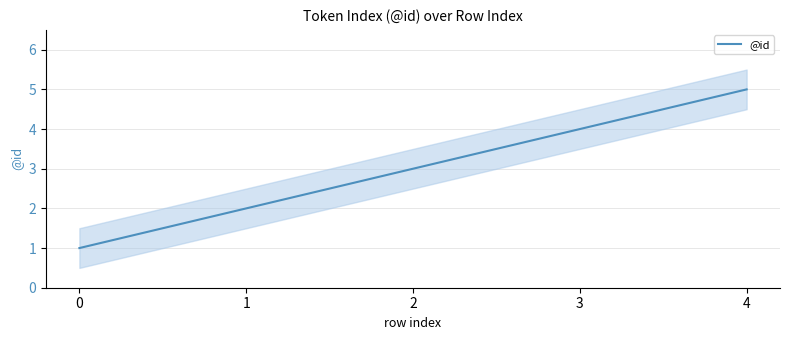

Does the chart display data point markers on the line(s)?

No